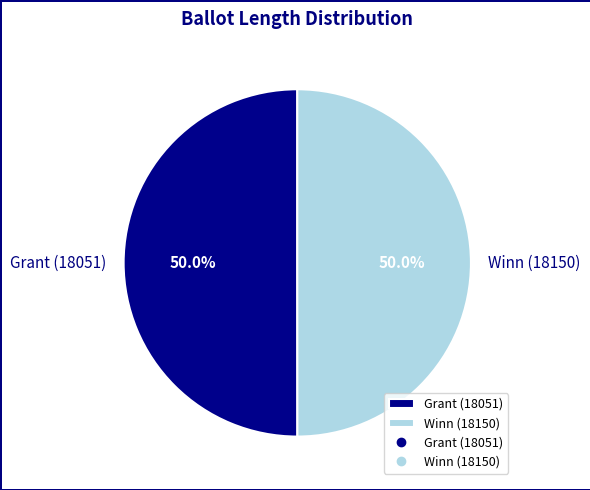

To the nearest percent, what portion does Grant (18051) represent?

50%